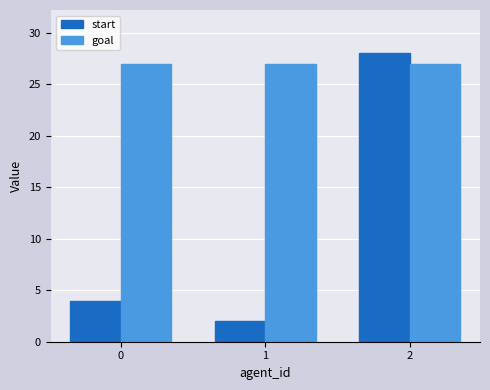

At 2, list the series in order from smallest to largest.

goal, start